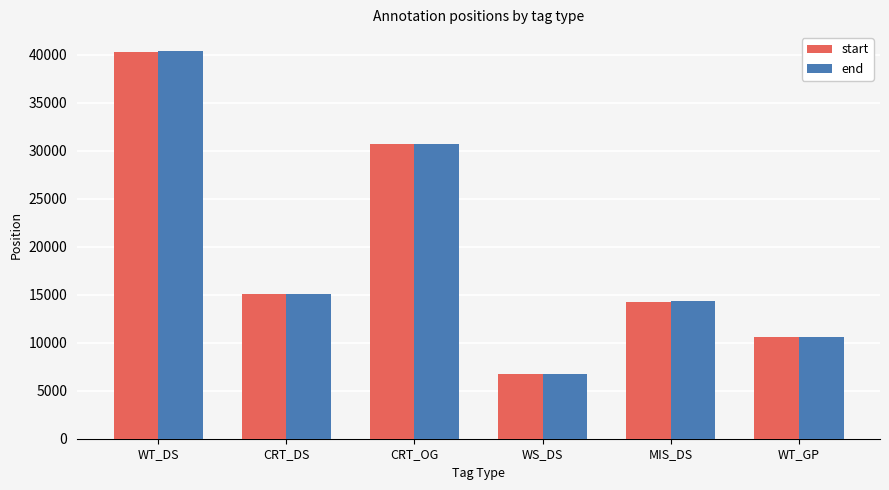

How many data points does each series have?

6